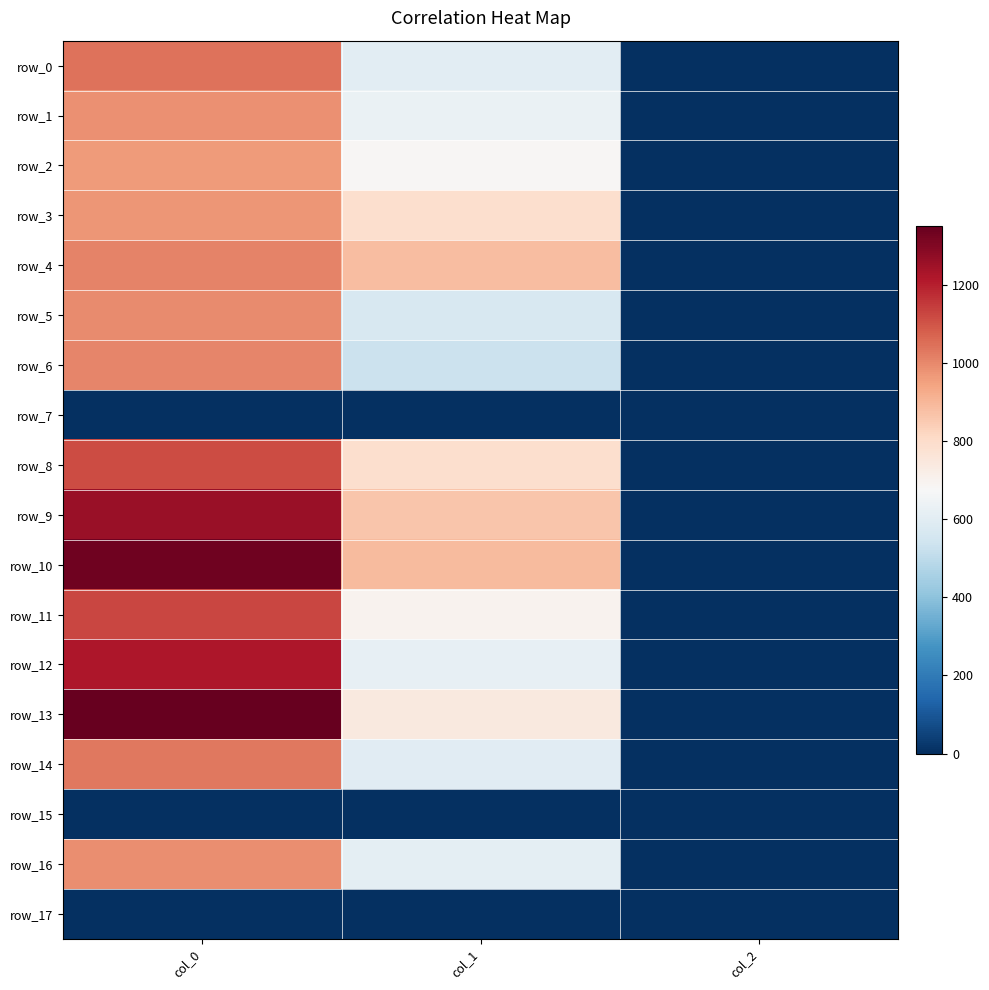

Reading left to right, list all the values displayed in this chart.

row_0: 1043.3	604.1	2.0
row_1: 983.3	627.8	2.0
row_2: 963.3	681.8	2.0
row_3: 973.3	786.4	2.0
row_4: 1010.0	884.2	2.0
row_5: 996.7	567.0	2.0
row_6: 1003.3	529.9	2.0
row_7: 0.0	0.0	0.0
row_8: 1113.3	789.8	2.0
row_9: 1256.7	860.6	2.0
row_10: 1333.3	887.6	2.0
row_11: 1123.3	698.6	2.0
row_12: 1220.0	617.6	2.0
row_13: 1350.0	742.5	2.0
row_14: 1033.3	597.4	2.0
row_15: 0.0	0.0	0.0
row_16: 990.0	610.9	2.0
row_17: 0.0	0.0	0.0